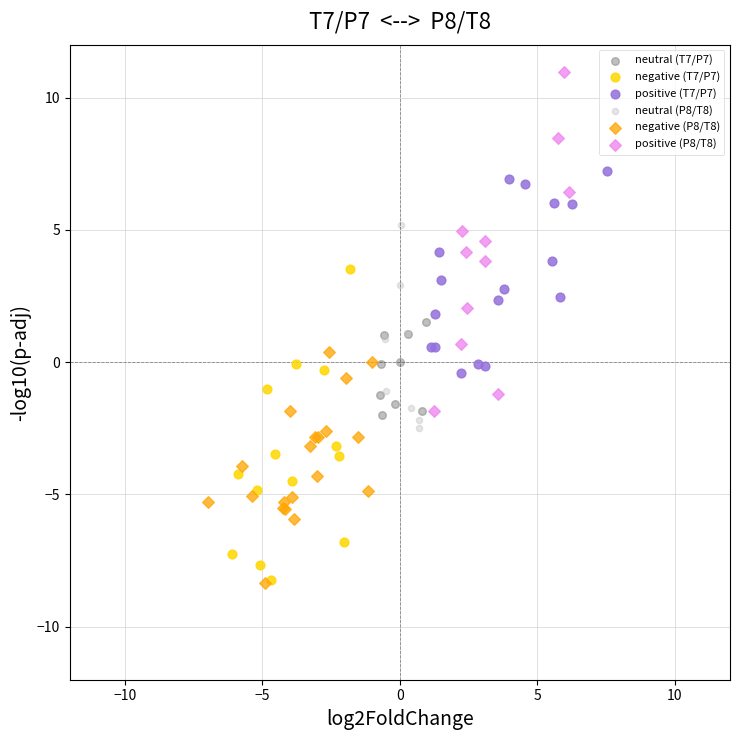

Which series has the largest Y range (max minus min)?

positive (P8/T8)